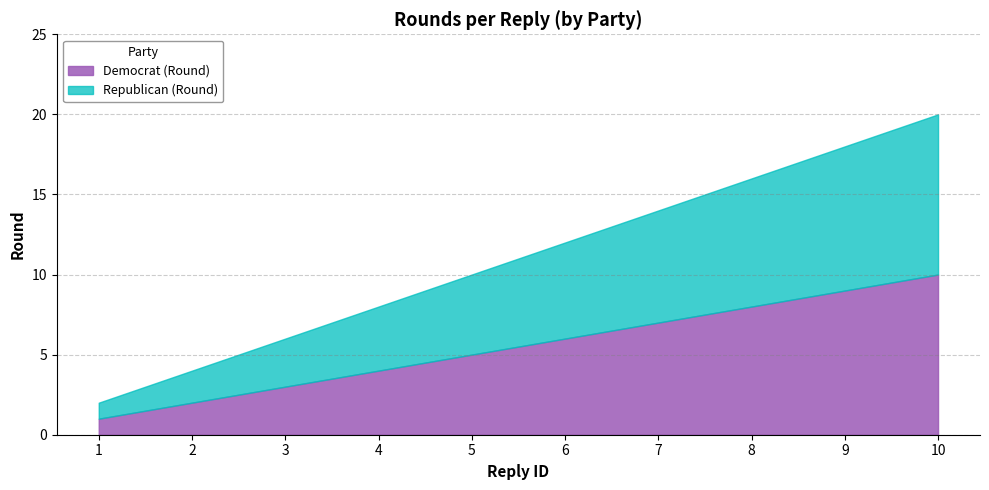

What are all the series names shown in the legend?

Democrat (Round), Republican (Round)